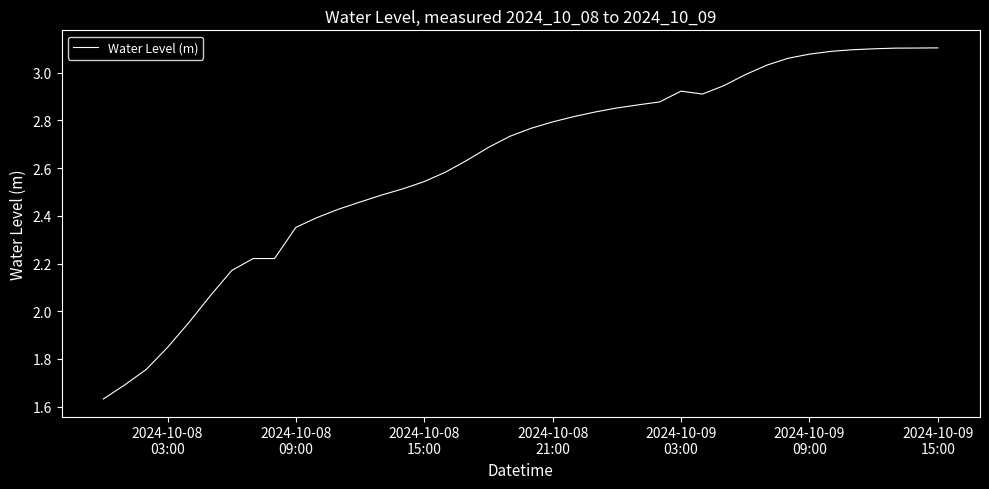

What is the difference between the maximum and minimum values?

1.5